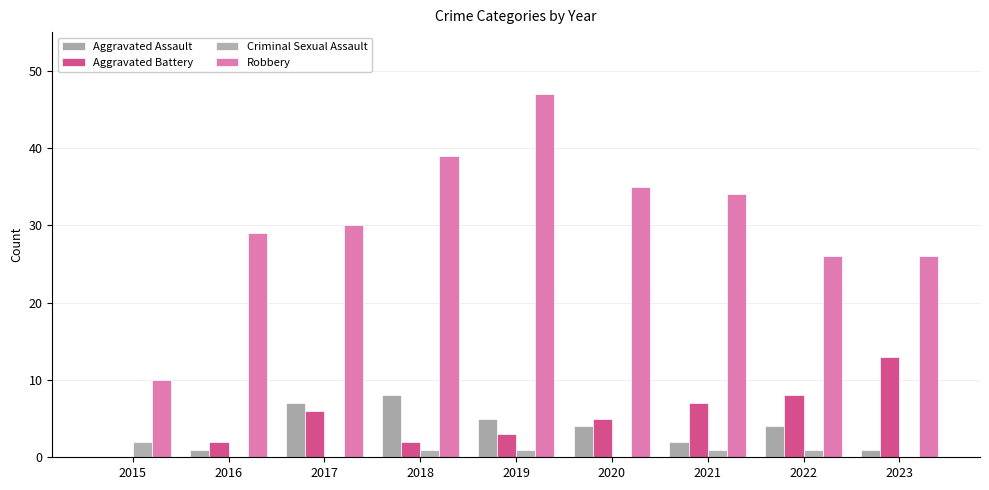

At which label does Aggravated Battery first exceed 5?

2017